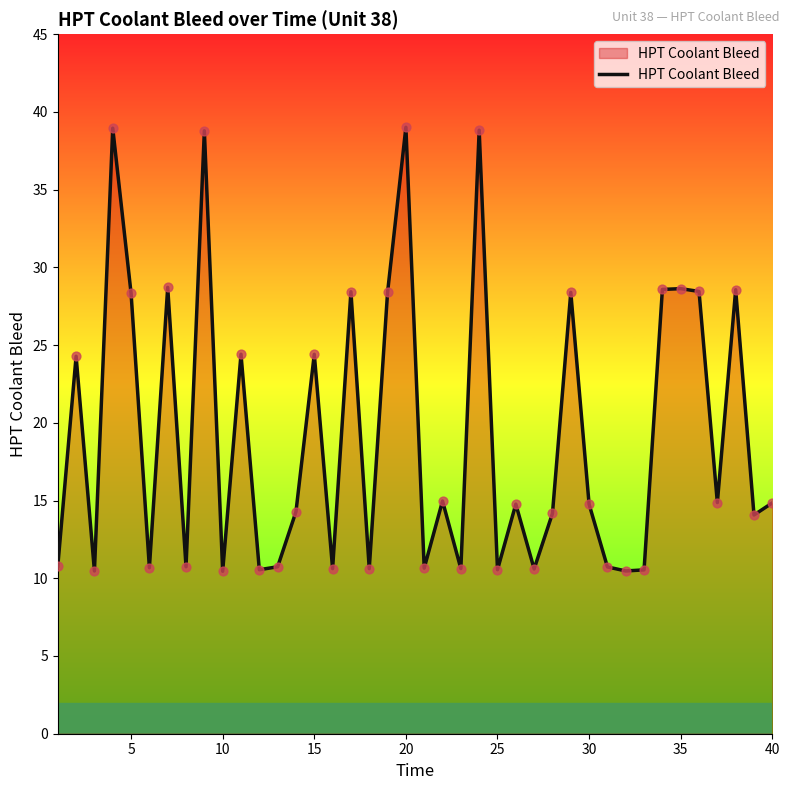

What is the difference between the maximum and minimum values?

28.6